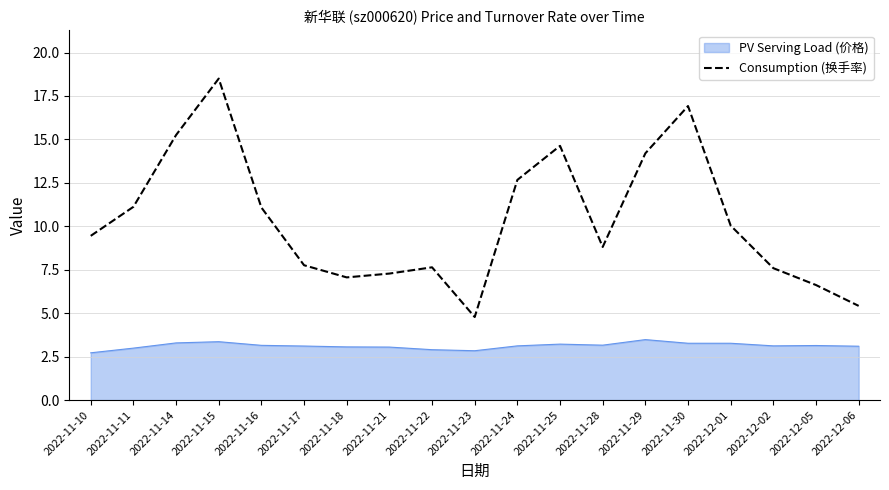

Which category has the highest value across all series?

2022-11-15